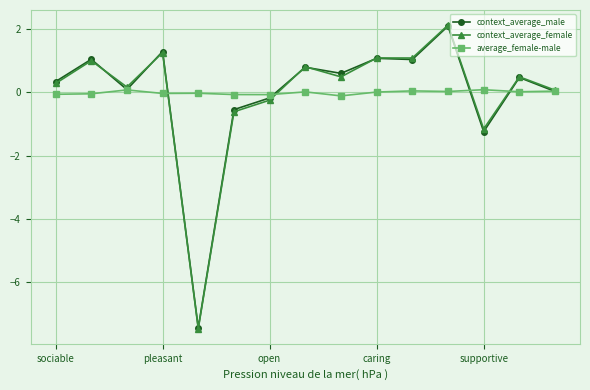

What is the difference between the maximum and minimum values in the average_female-male series?

0.2